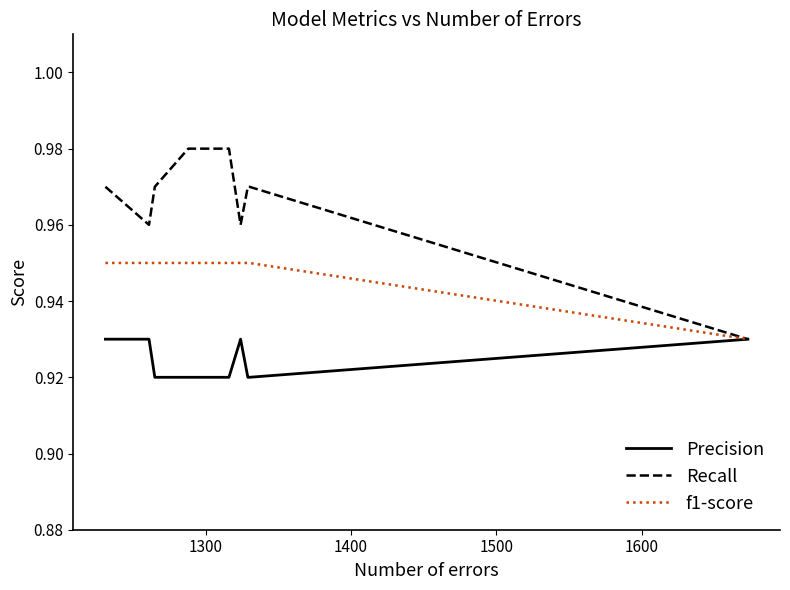

List the series in order of their peak value, lowest first.

Precision, f1-score, Recall